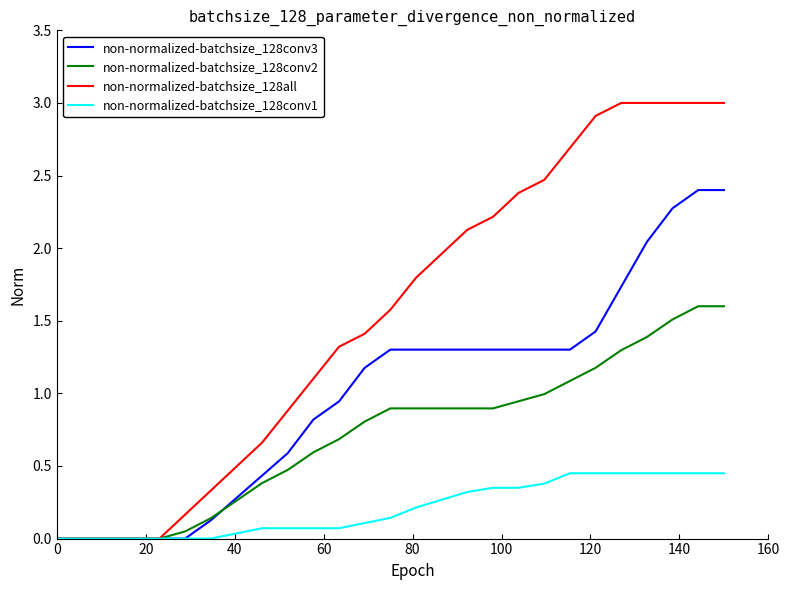

What is the greatest value displayed?

3.0